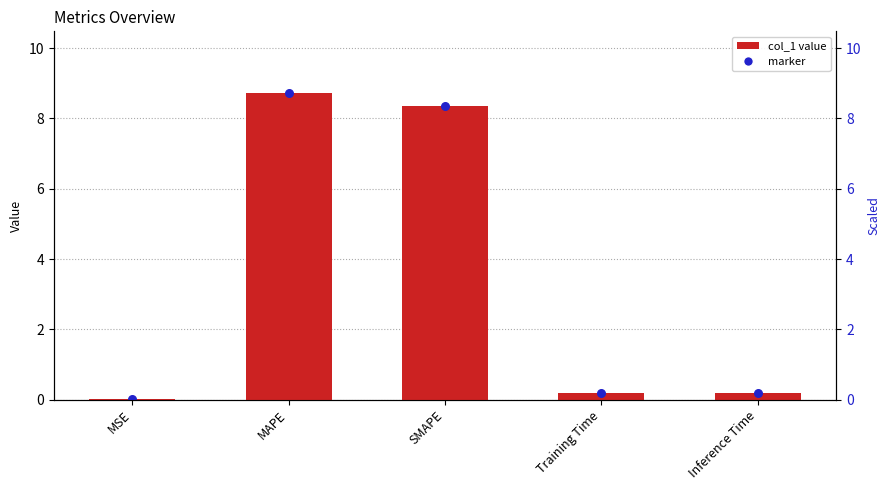

What is the change in value from MSE to Inference Time?

+0.2